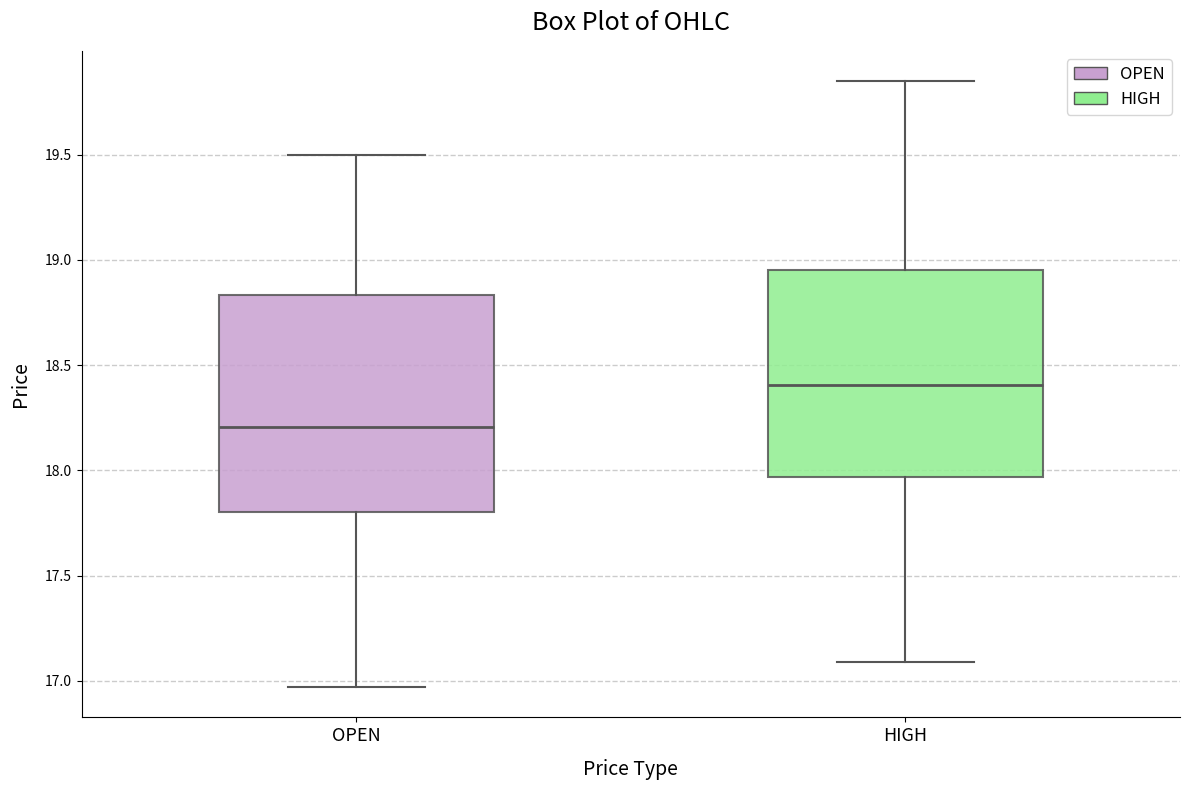

Reading left to right, transcribe this box plot: for each box, give where its median line is, the range the box spans, and where its two whiskers end, as read against the y-axis. The values are not printed on the chart, so give them approximately, as read against the axis.

OPEN: median 18.20, box 17.80 to 18.85, whiskers 16.95 to 19.50
HIGH: median 18.40, box 17.95 to 18.95, whiskers 17.10 to 19.85